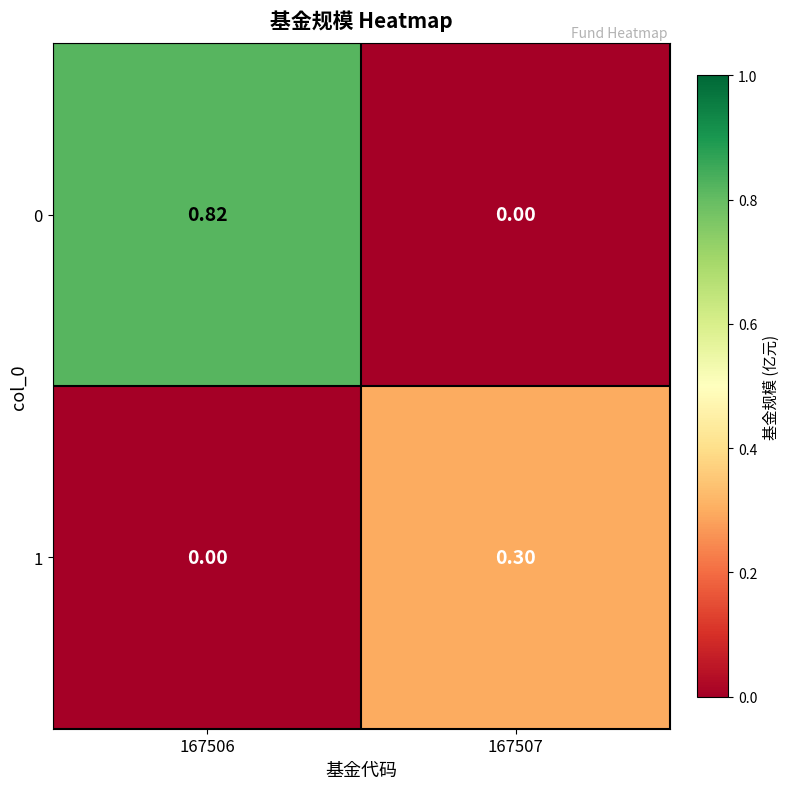

How many values in the 1 series exceed 0?

1